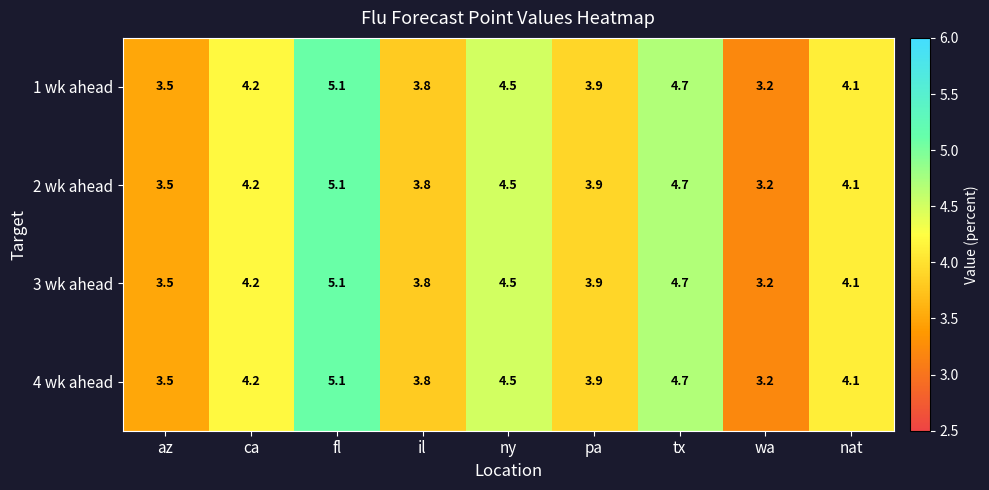

What is the sum of the 3 wk ahead values at ny and wa?

7.7